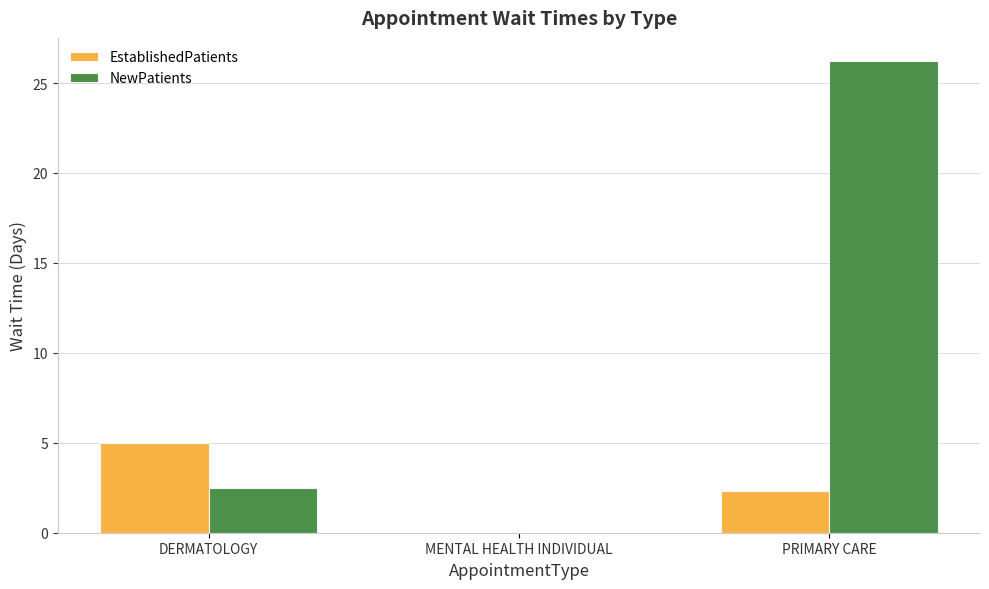

Reading left to right, extract all data points from this chart.

EstablishedPatients: DERMATOLOGY=5.0	MENTAL HEALTH INDIVIDUAL=0.0	PRIMARY CARE=2.3
NewPatients: DERMATOLOGY=2.5	MENTAL HEALTH INDIVIDUAL=0.0	PRIMARY CARE=26.2